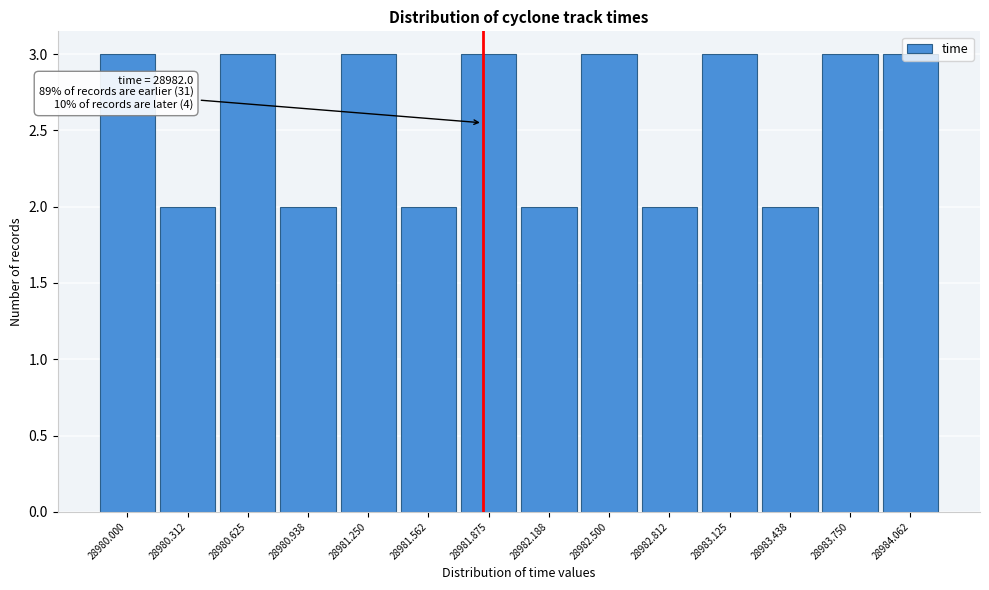

What is the sum of the values at 28982.500 and 28980.312?

5